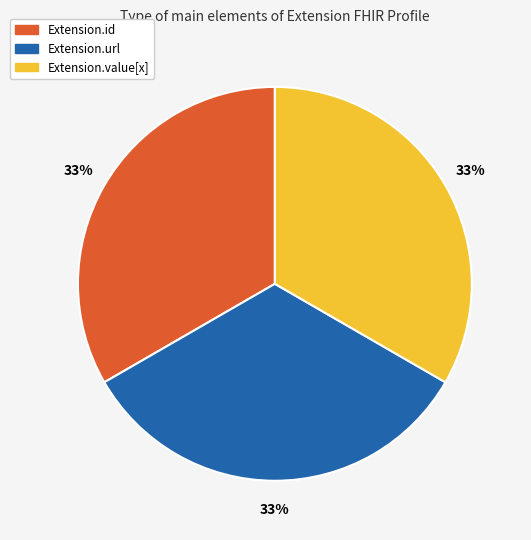

To the nearest percent, what percentage of the pie is Extension.url?

33%